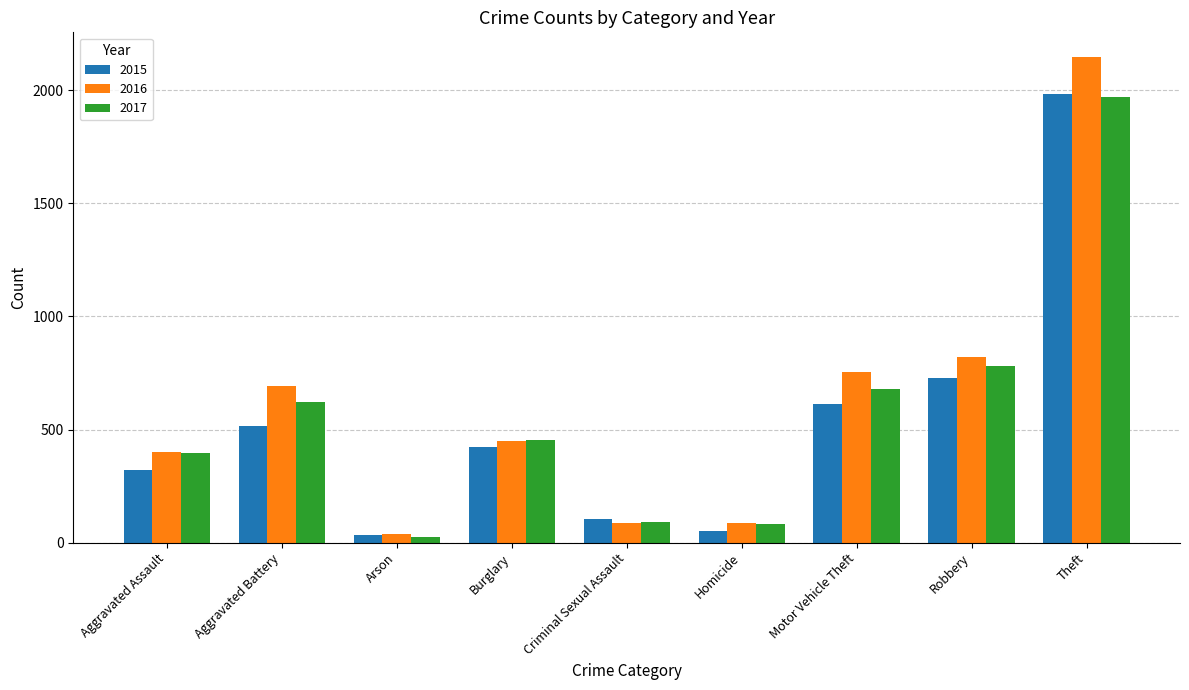

List the series in order of their overall mean, highest first.

2016, 2017, 2015